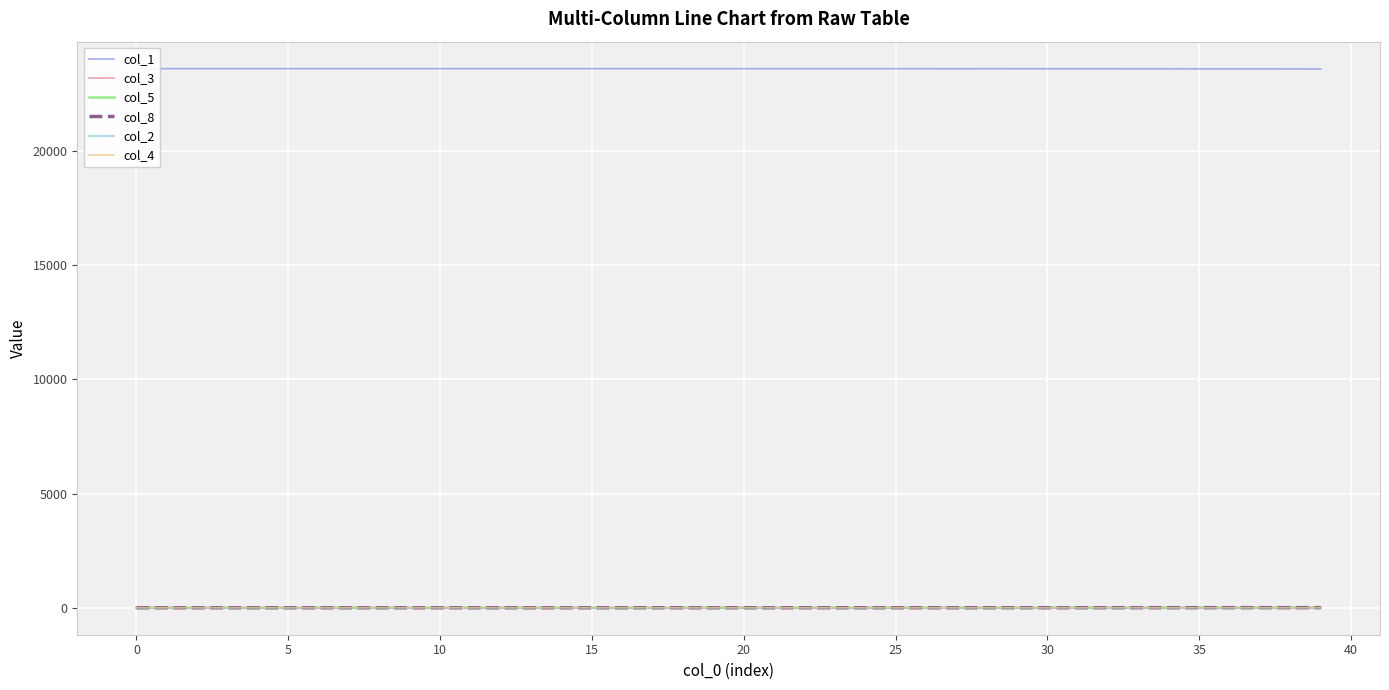

What is the difference between the maximum and minimum values in the col_1 series?

14.0